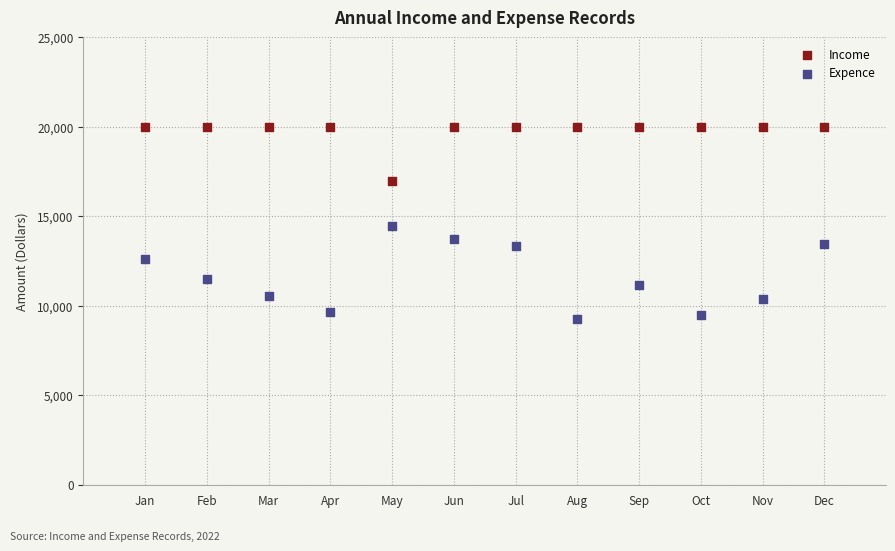

In the Expence series, what Y value is closest to 11850?

11476